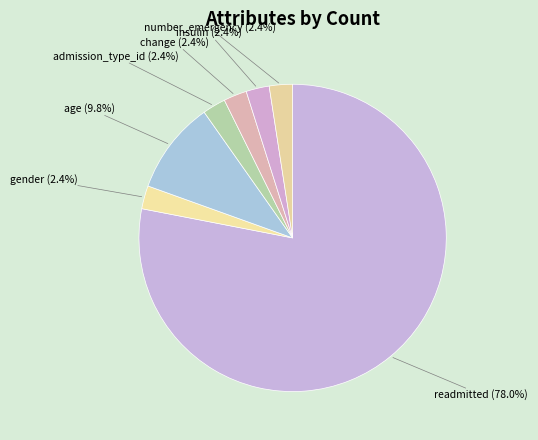

To the nearest percent, what is the difference between the largest and smallest slice percentages?

76%